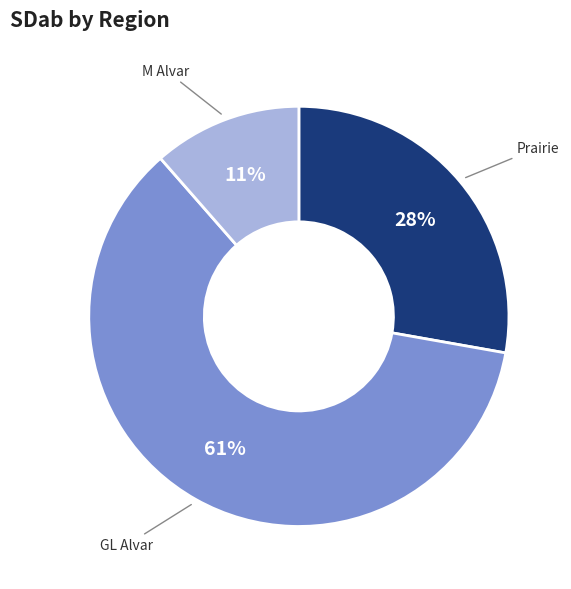

To the nearest percent, what is the average slice percentage?

33%